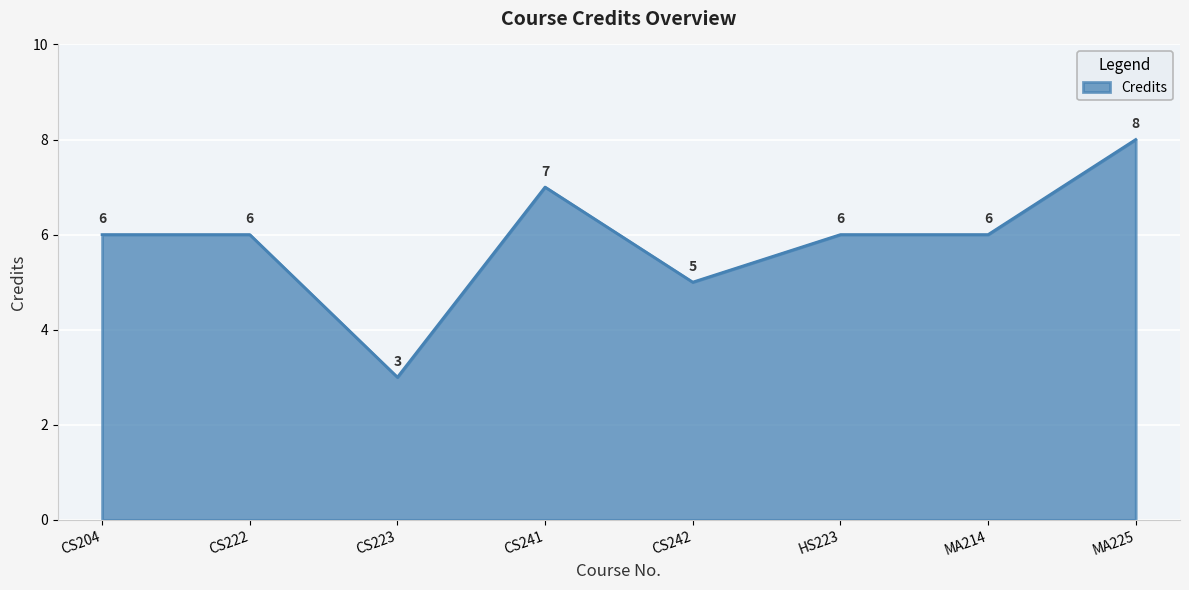

Where is the first local minimum?

CS223